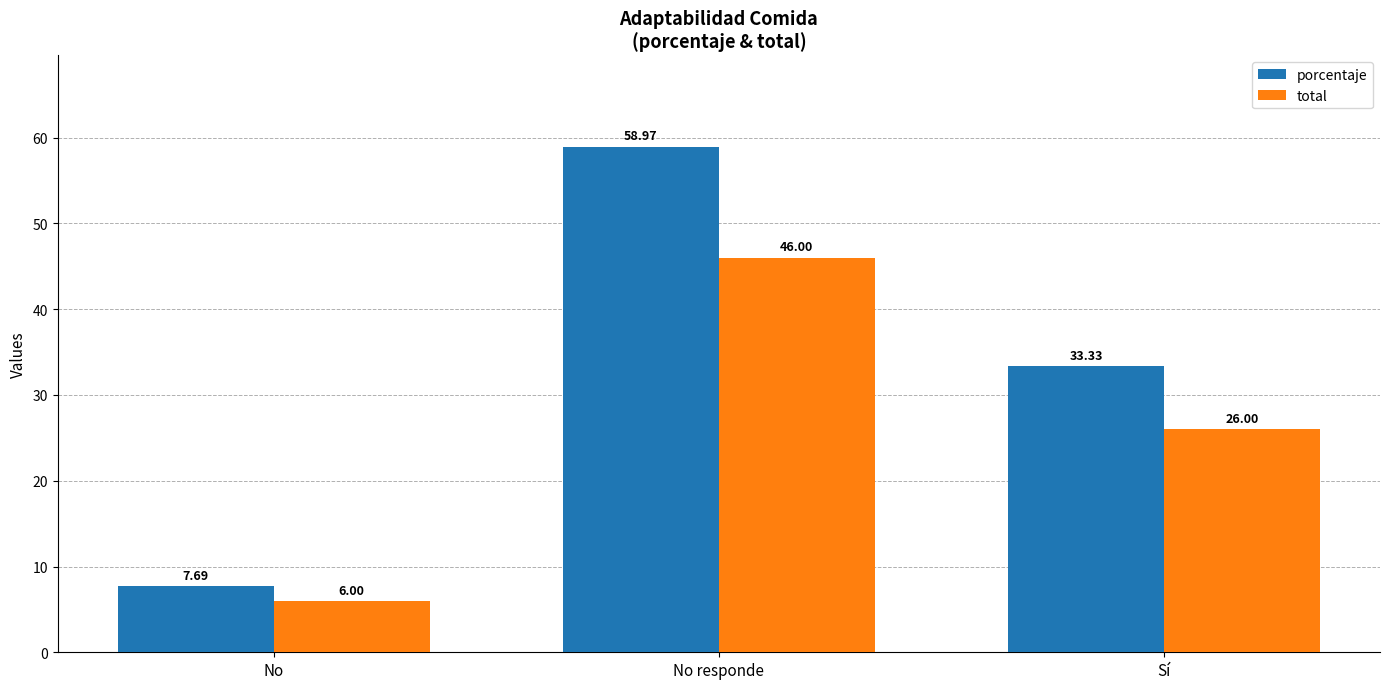

At which category is the sum across all series the highest?

No responde